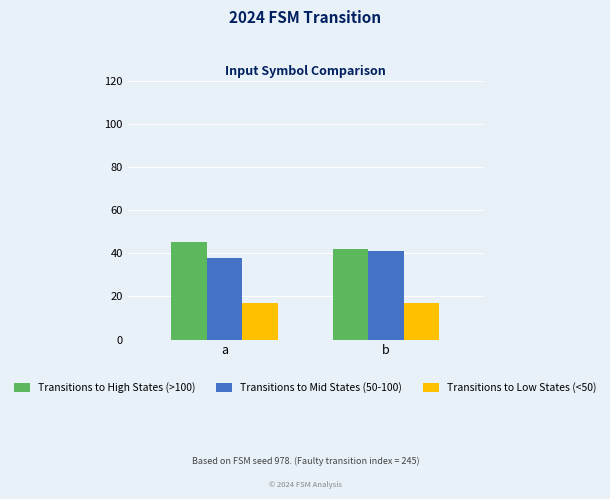

At which label is Transitions to Mid States (50-100) closest to 39?

a